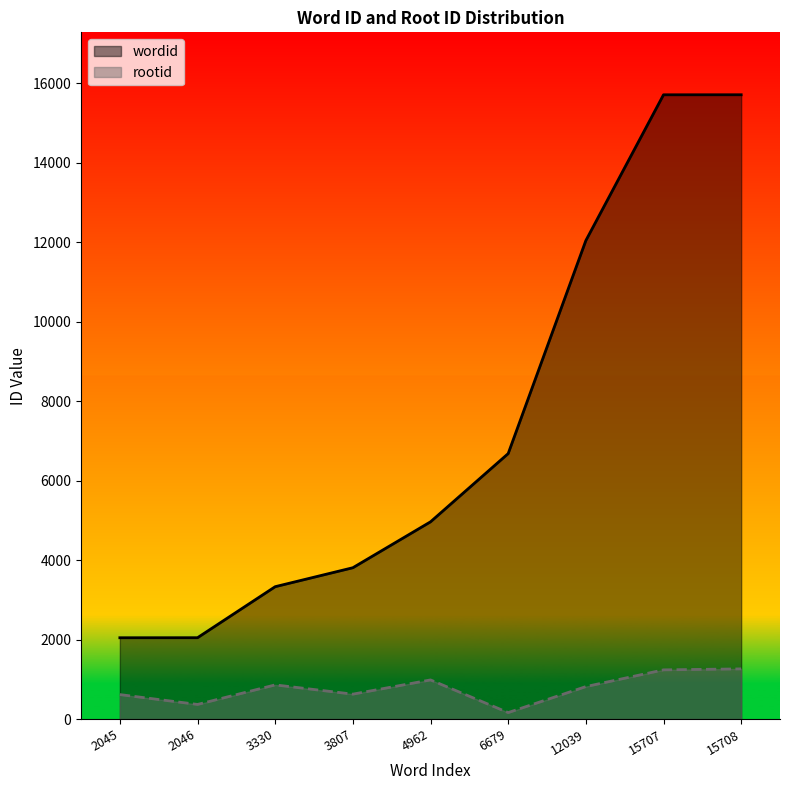

What is the spread (max minus min) of values at 3807?

3181